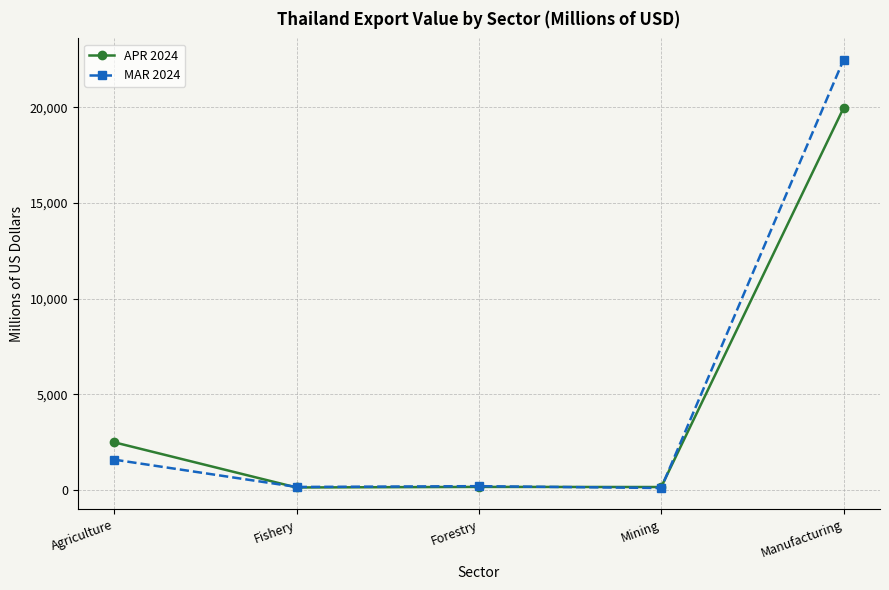

At which label does MAR 2024 reach its peak?

Manufacturing